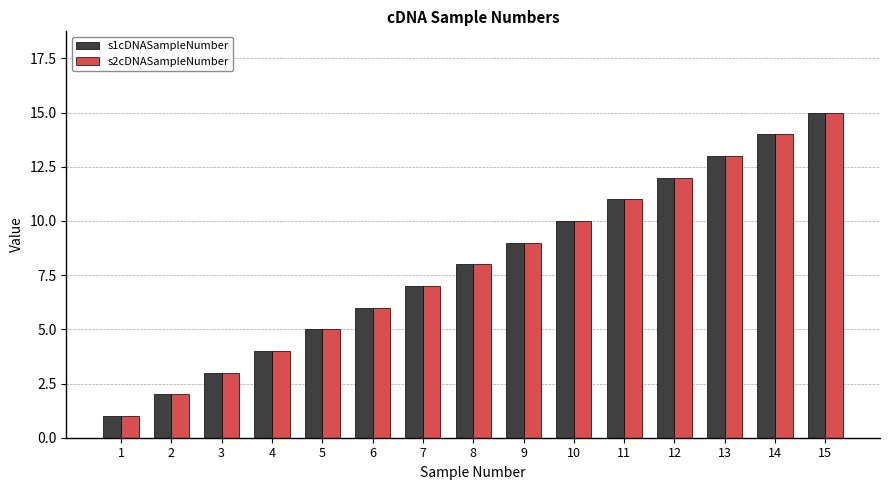

Does the chart contain any negative values?

No